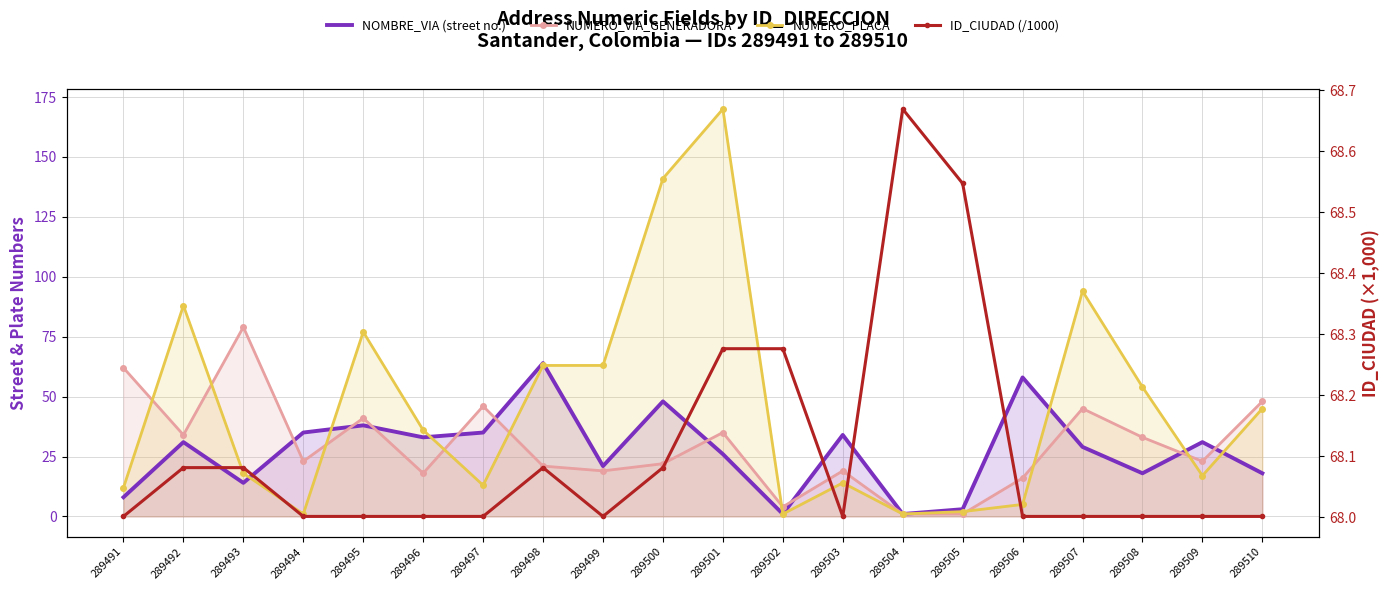

Between 289509 and 289503, which is larger?

289503